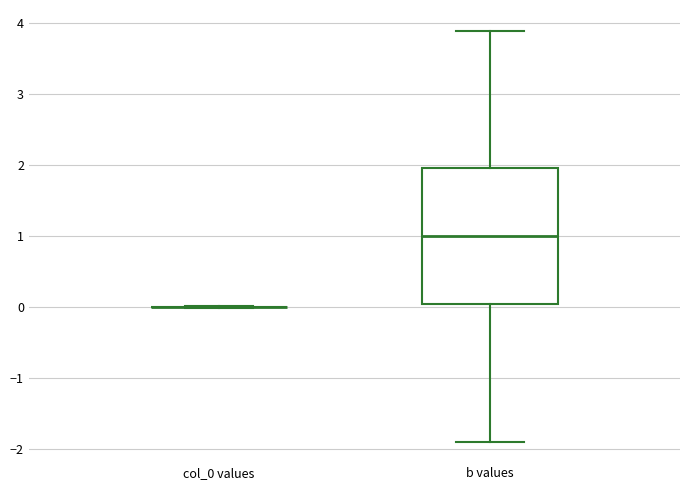

Comparing the boxes themselves (not the whiskers), which one is the tallest?

b values